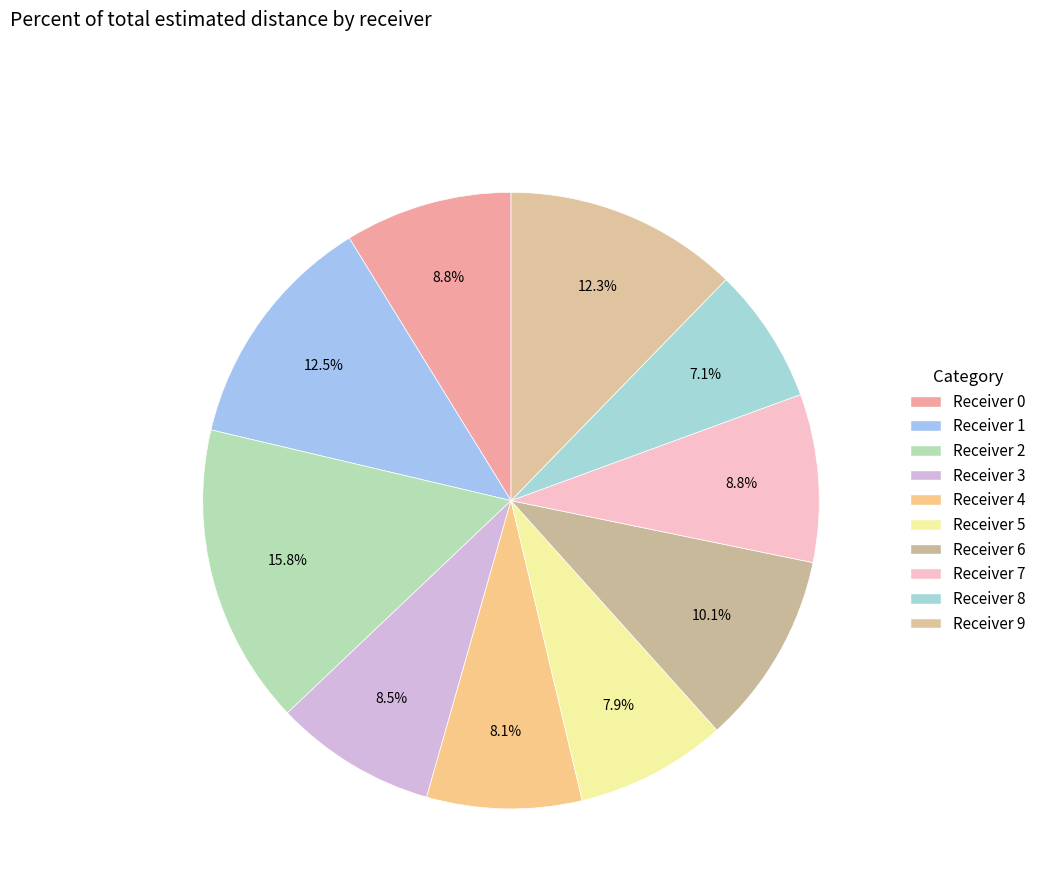

How many segments does this pie chart have?

10